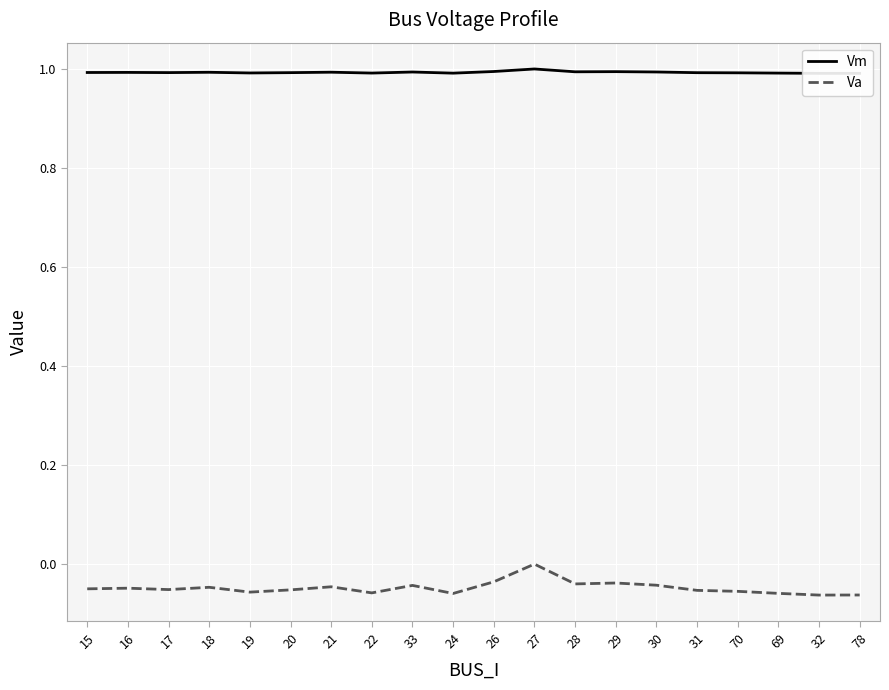

Reading left to right, extract all data points from this chart.

Vm: 15=1.0	16=1.0	17=1.0	18=1.0	19=1.0	20=1.0	21=1.0	22=1.0	33=1.0	24=1.0	26=1.0	27=1.0	28=1.0	29=1.0	30=1.0	31=1.0	70=1.0	69=1.0	32=1.0	78=1.0
Va: 15=-0.0	16=-0.0	17=-0.1	18=-0.0	19=-0.1	20=-0.1	21=-0.0	22=-0.1	33=-0.0	24=-0.1	26=-0.0	27=0.0	28=-0.0	29=-0.0	30=-0.0	31=-0.1	70=-0.1	69=-0.1	32=-0.1	78=-0.1